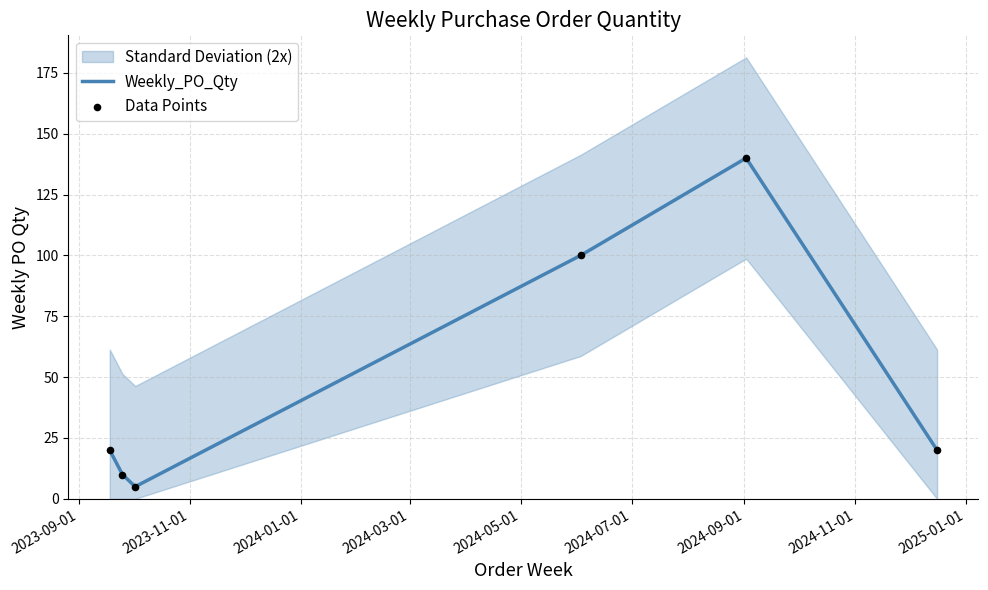

At how many categories does at least one series exceed 29?

2